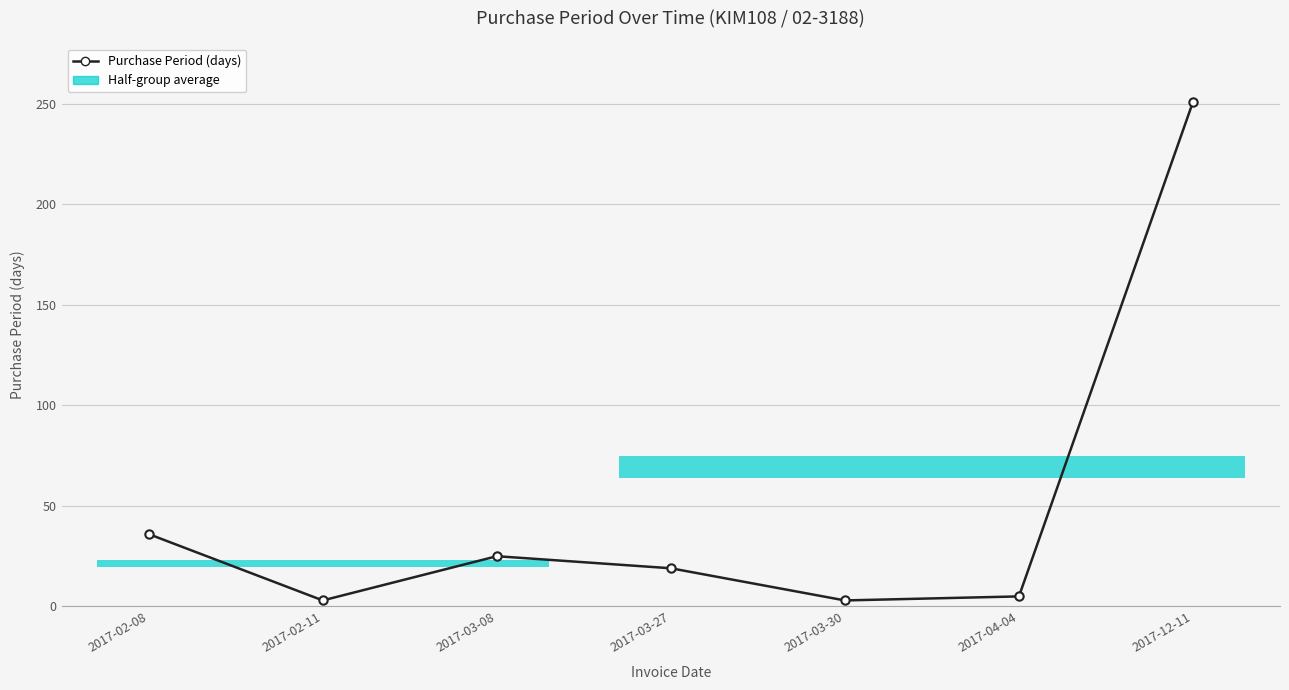

At which label is the value closest to 127?

2017-02-08